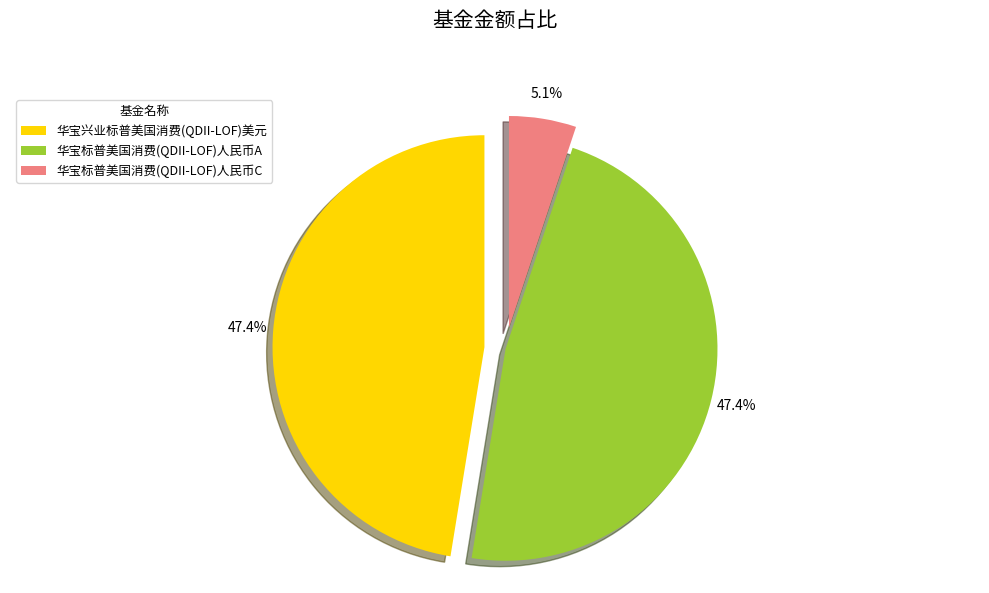

To the nearest percent, what percentage of the pie is 华宝标普美国消费(QDII-LOF)人民币A?

47%